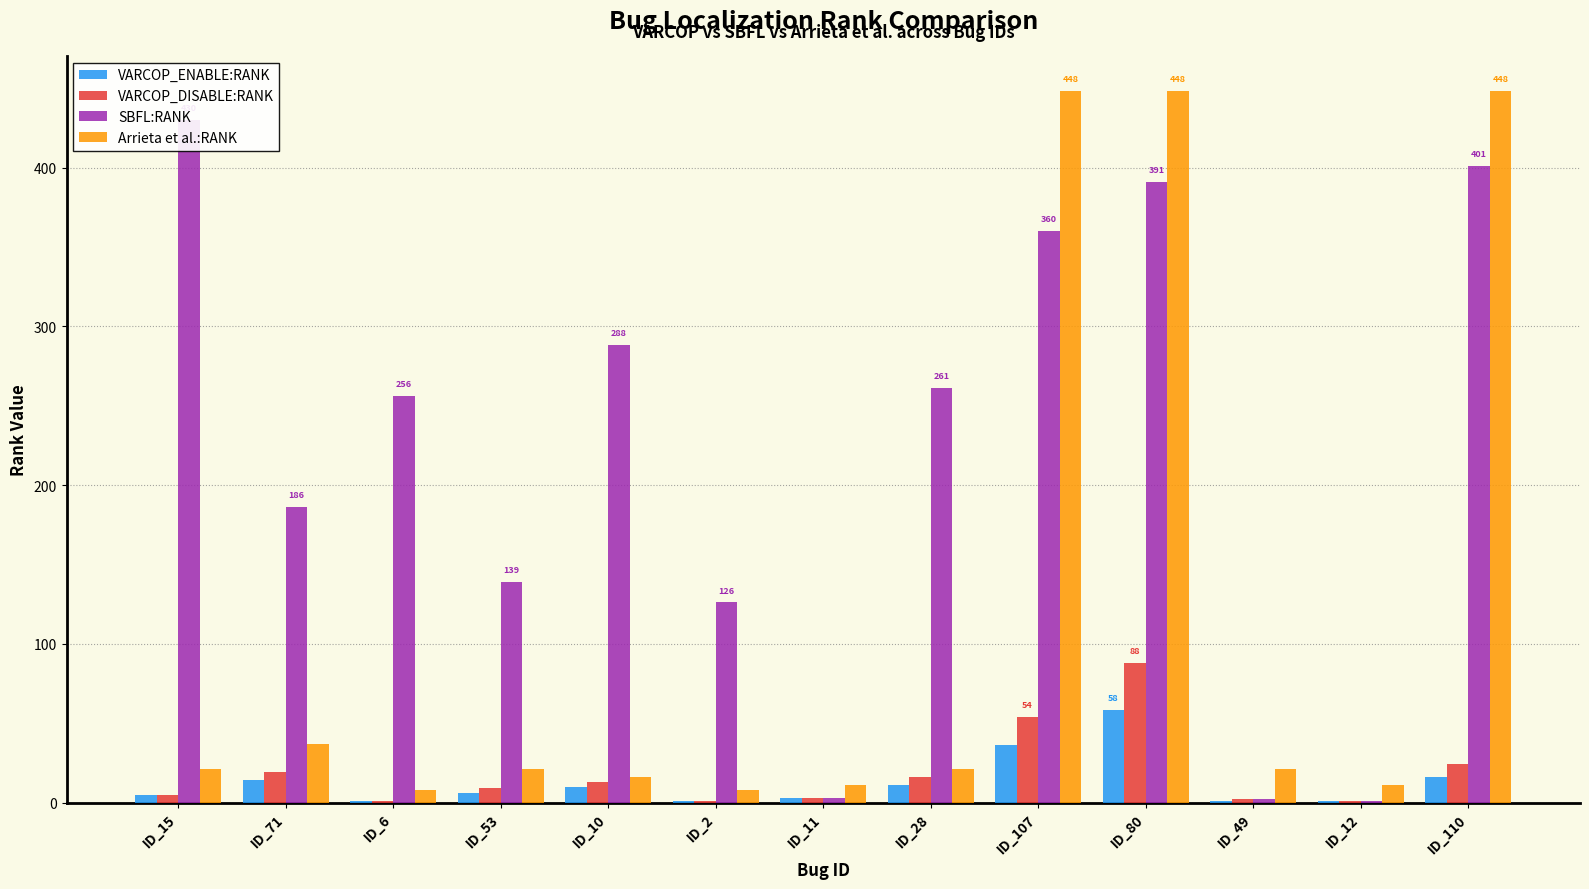

Between ID_49 and ID_71, which is larger?

ID_71